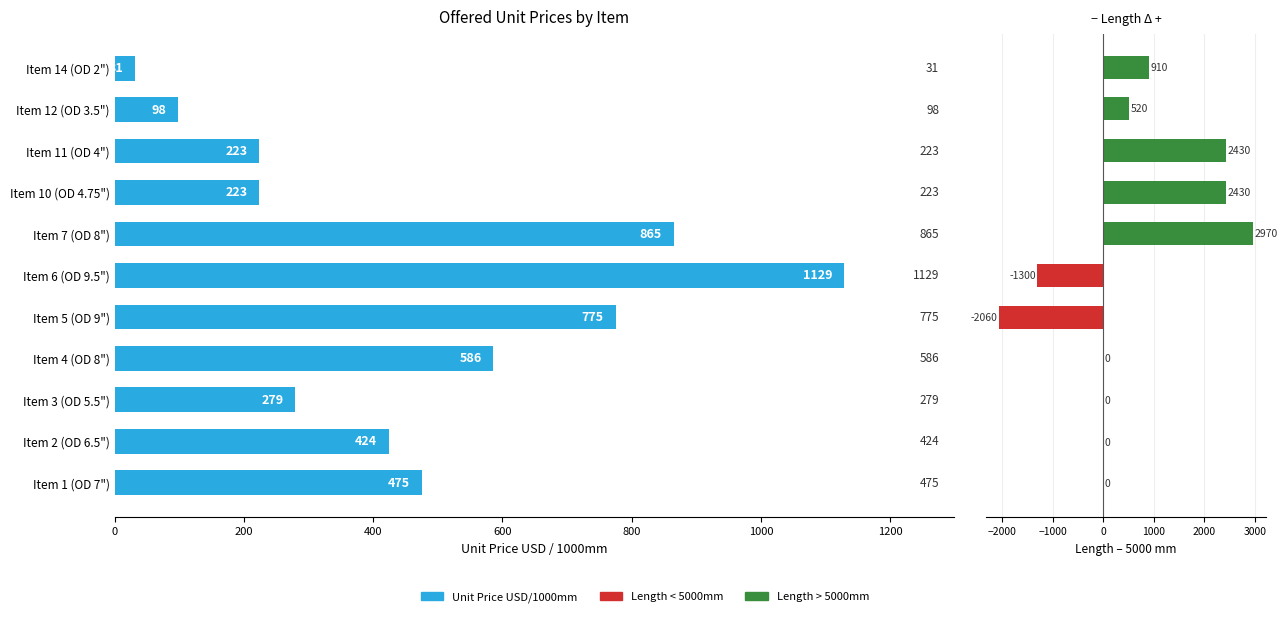

Are the bars horizontal?

Yes